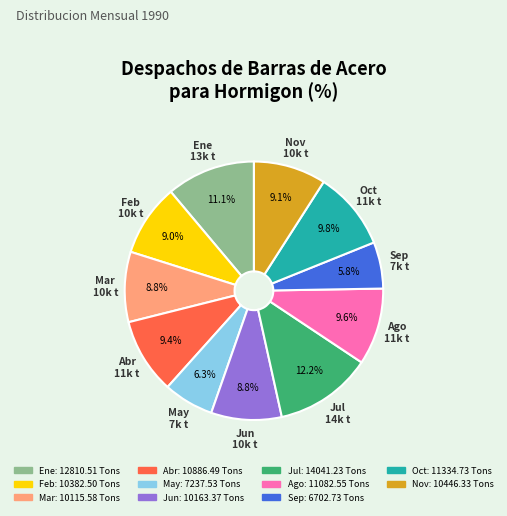

Is there a majority slice in this chart?

No